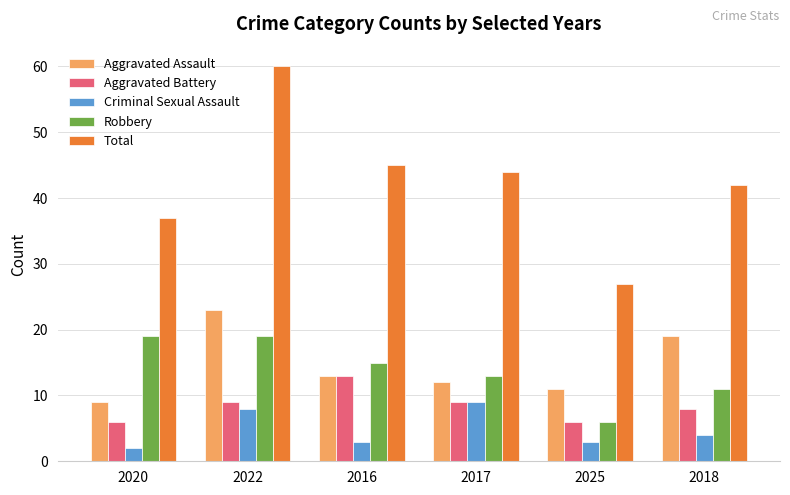

The Total series shows 44 at 2017. True or false?

True